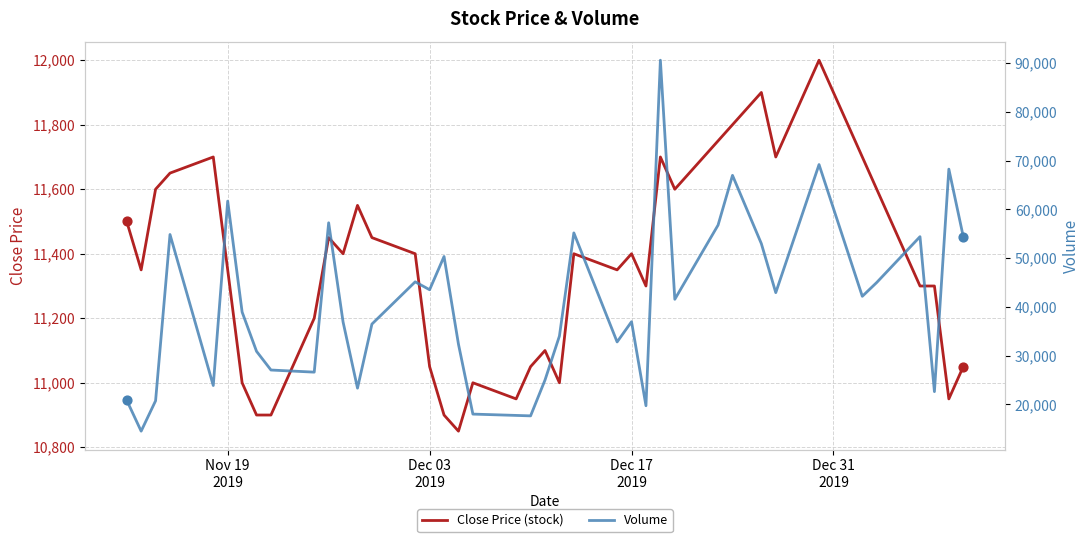

Which series has the largest total across all categories?

Volume